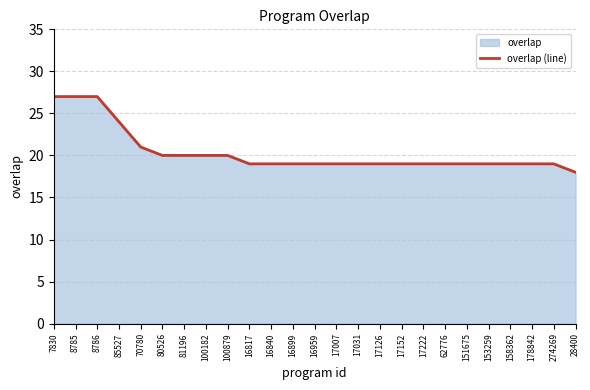

At which label is the value closest to 22?

70780